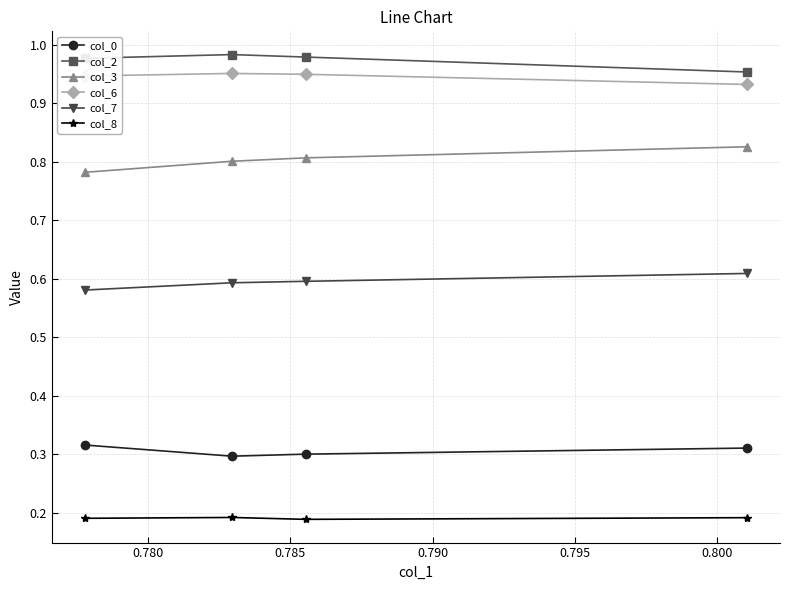

How many distinct data groups are displayed?

6